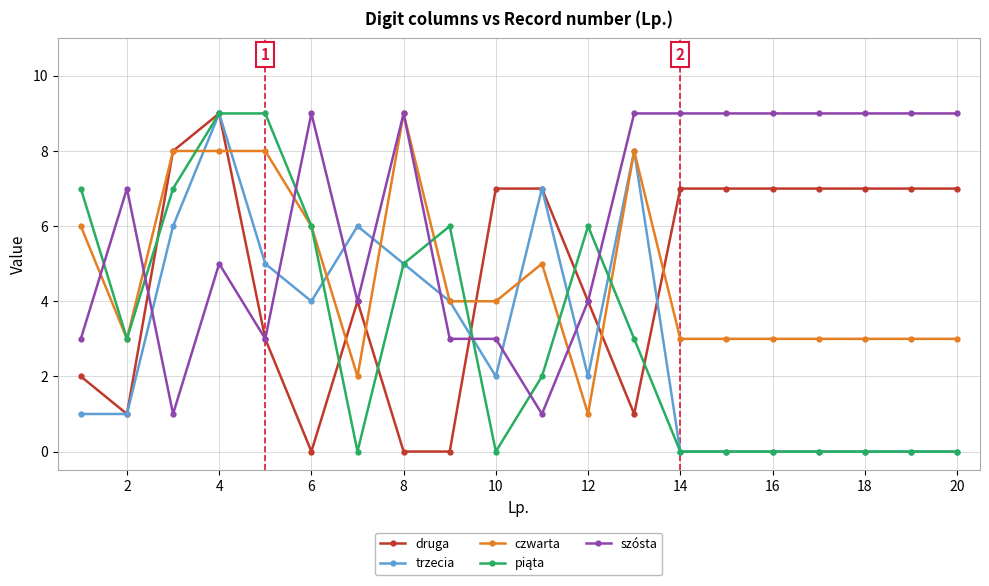

What is the greatest value displayed?

9